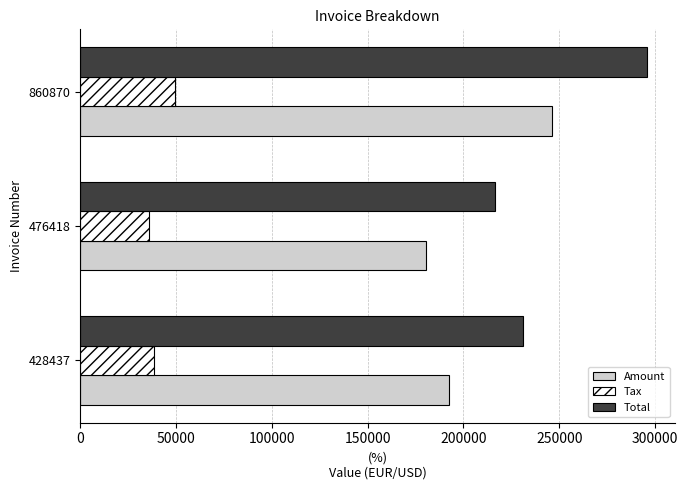

Which label corresponds to the largest value in the chart?

860870